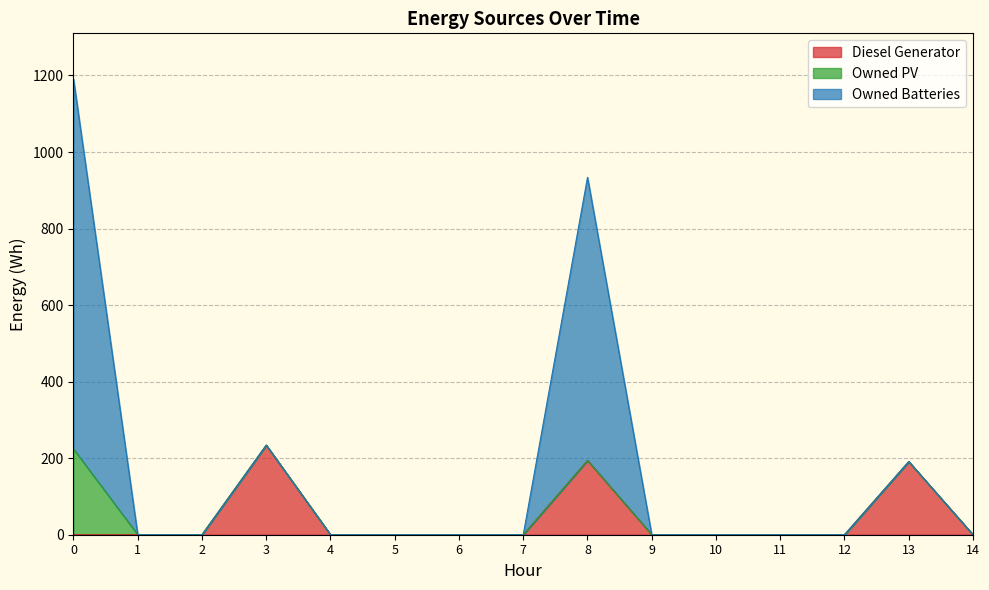

True or false: Owned PV and Diesel Generator cross at least once.

False